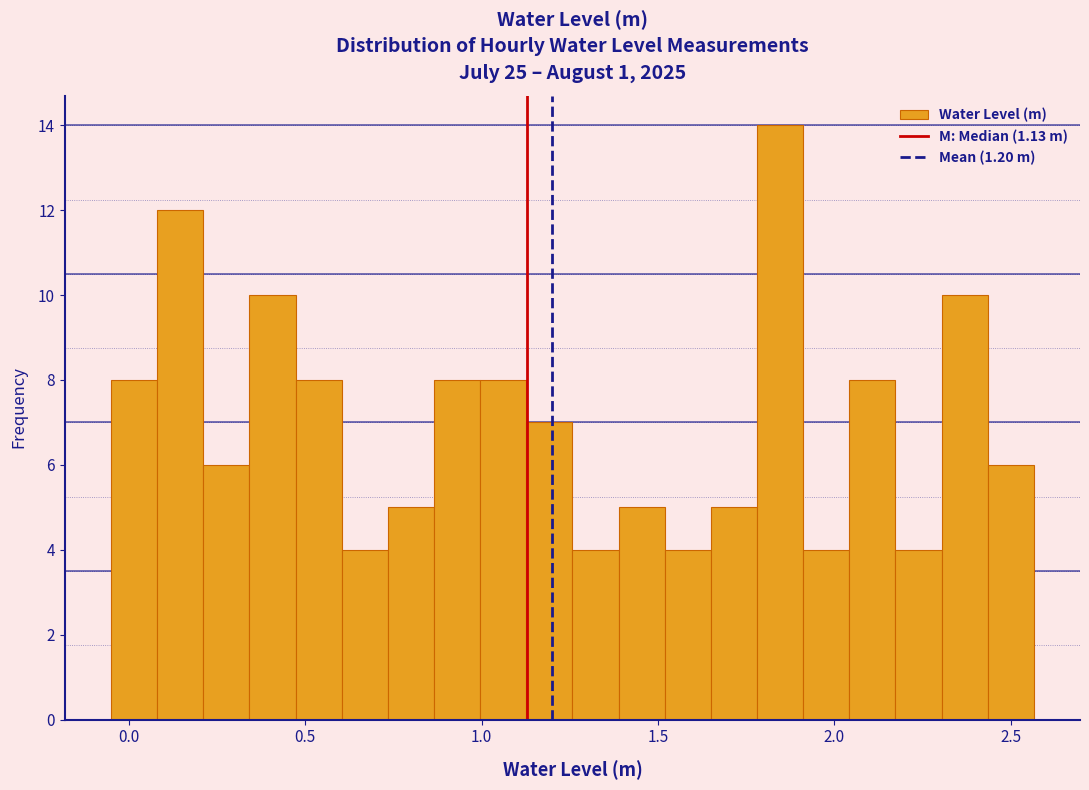

Read against the x-axis, roughly where is the centre of the tallest bar?

1.85